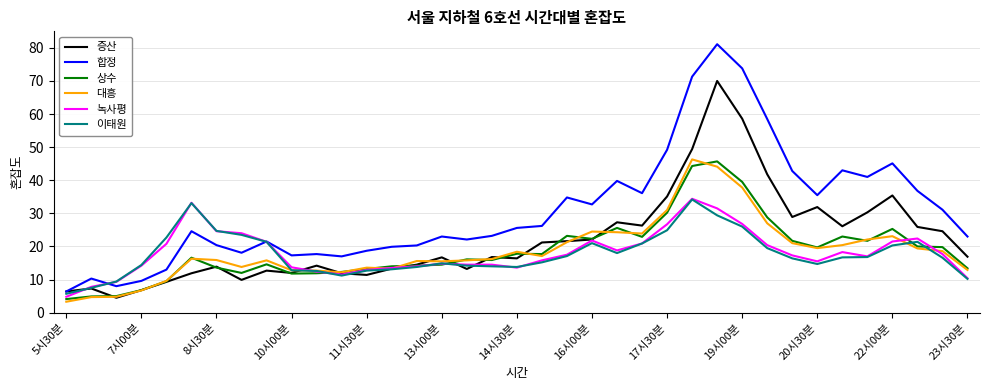

Which series has the largest range (max minus min)?

합정